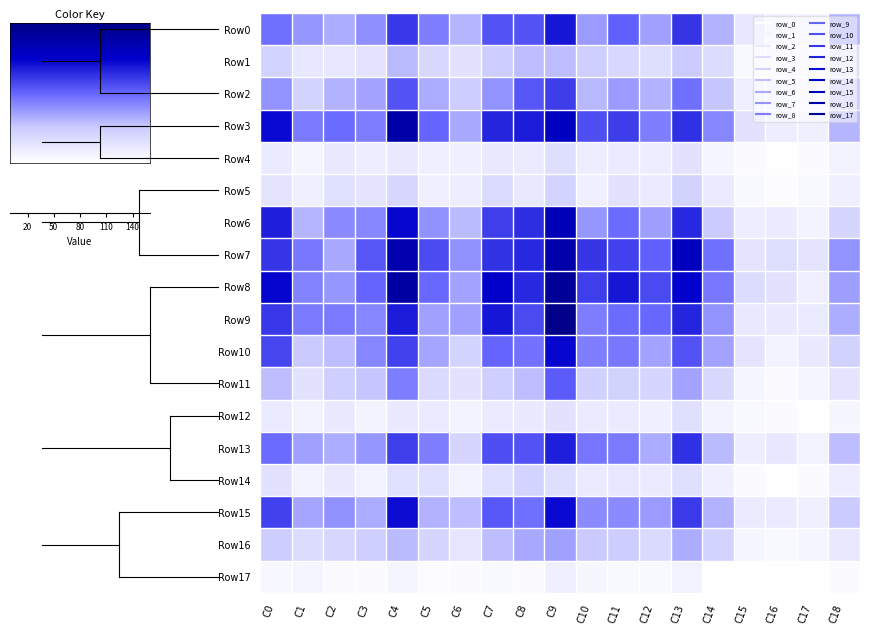

Reading left to right, list all the values displayed in this chart.

Row0: C0=76	C1=61	C2=52	C3=64	C4=98	C5=70	C6=49	C7=87	C8=88	C9=111	C10=59	C11=82	C12=57	C13=99	C14=50	C15=19	C16=11	C17=10	C18=50
Row1: C0=34	C1=19	C2=19	C3=22	C4=47	C5=30	C6=23	C7=39	C8=46	C9=46	C10=38	C11=31	C12=26	C13=40	C14=27	C15=5	C16=6	C17=6	C18=17
Row2: C0=62	C1=34	C2=50	C3=56	C4=88	C5=53	C6=39	C7=62	C8=86	C9=96	C10=48	C11=59	C12=50	C13=76	C14=42	C15=13	C16=13	C17=8	C18=38
Row3: C0=116	C1=72	C2=78	C3=71	C4=141	C5=80	C6=54	C7=105	C8=109	C9=126	C10=89	C11=96	C12=70	C13=101	C14=67	C15=23	C16=14	C17=13	C18=49
Row4: C0=16	C1=8	C2=17	C3=14	C4=18	C5=12	C6=12	C7=18	C8=16	C9=26	C10=14	C11=15	C12=14	C13=23	C14=8	C15=4	C16=1	C17=3	C18=9
Row5: C0=21	C1=12	C2=24	C3=21	C4=32	C5=12	C6=14	C7=28	C8=18	C9=34	C10=12	C11=23	C12=15	C13=35	C14=15	C15=5	C16=2	C17=5	C18=12
Row6: C0=107	C1=49	C2=65	C3=67	C4=117	C5=63	C6=47	C7=95	C8=102	C9=132	C10=61	C11=78	C12=58	C13=104	C14=40	C15=14	C16=15	C17=9	C18=33
Row7: C0=99	C1=73	C2=54	C3=86	C4=137	C5=90	C6=63	C7=100	C8=104	C9=139	C10=99	C11=94	C12=82	C13=128	C14=76	C15=21	C16=26	C17=21	C18=62
Row8: C0=118	C1=69	C2=61	C3=80	C4=144	C5=79	C6=56	C7=122	C8=104	C9=150	C10=95	C11=111	C12=91	C13=119	C14=73	C15=27	C16=23	C17=13	C18=58
Row9: C0=98	C1=72	C2=72	C3=67	C4=109	C5=57	C6=57	C7=111	C8=91	C9=158	C10=71	C11=78	C12=79	C13=105	C14=62	C15=18	C16=17	C17=15	C18=52
Row10: C0=92	C1=41	C2=46	C3=67	C4=94	C5=55	C6=34	C7=80	C8=75	C9=117	C10=70	C11=73	C12=56	C13=88	C14=56	C15=21	C16=11	C17=17	C18=35
Row11: C0=45	C1=23	C2=37	C3=42	C4=71	C5=29	C6=23	C7=37	C8=46	C9=84	C10=36	C11=35	C12=33	C13=56	C14=30	C15=8	C16=4	C17=8	C18=21
Row12: C0=15	C1=10	C2=17	C3=9	C4=17	C5=16	C6=10	C7=15	C8=17	C9=23	C10=15	C11=15	C12=12	C13=25	C14=9	C15=5	C16=4	C17=1	C18=7
Row13: C0=78	C1=57	C2=52	C3=61	C4=95	C5=70	C6=33	C7=89	C8=88	C9=108	C10=74	C11=72	C12=53	C13=101	C14=47	C15=14	C16=19	C17=11	C18=46
Row14: C0=23	C1=11	C2=17	C3=11	C4=24	C5=25	C6=10	C7=25	C8=34	C9=26	C10=15	C11=19	C12=15	C13=25	C14=12	C15=4	C16=1	C17=4	C18=14
Row15: C0=94	C1=55	C2=63	C3=53	C4=115	C5=50	C6=46	C7=85	C8=76	C9=116	C10=65	C11=65	C12=59	C13=97	C14=50	C15=15	C16=16	C17=13	C18=40
Row16: C0=39	C1=27	C2=32	C3=38	C4=47	C5=33	C6=20	C7=45	C8=54	C9=57	C10=41	C11=39	C12=29	C13=52	C14=34	C15=7	C16=5	C17=8	C18=18
Row17: C0=6	C1=8	C2=4	C3=4	C4=8	C5=2	C6=3	C7=5	C8=4	C9=12	C10=7	C11=5	C12=5	C13=11	C14=0	C15=0	C16=1	C17=1	C18=4